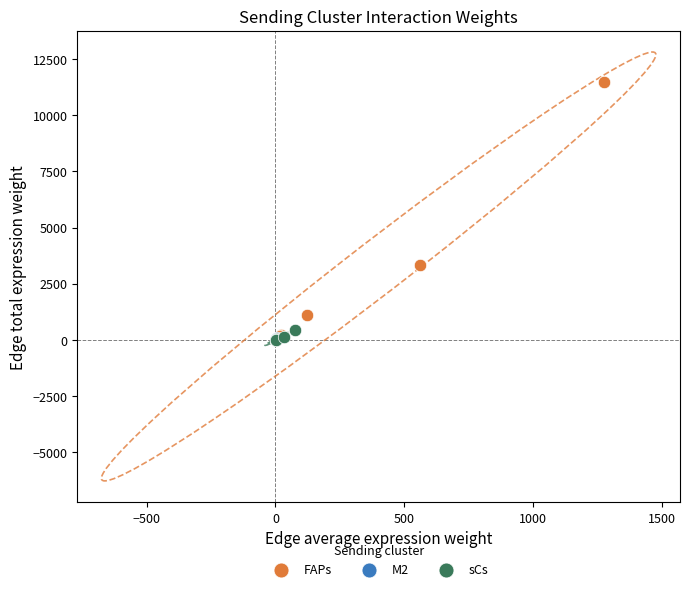

Which series has the widest spread of Y values?

FAPs